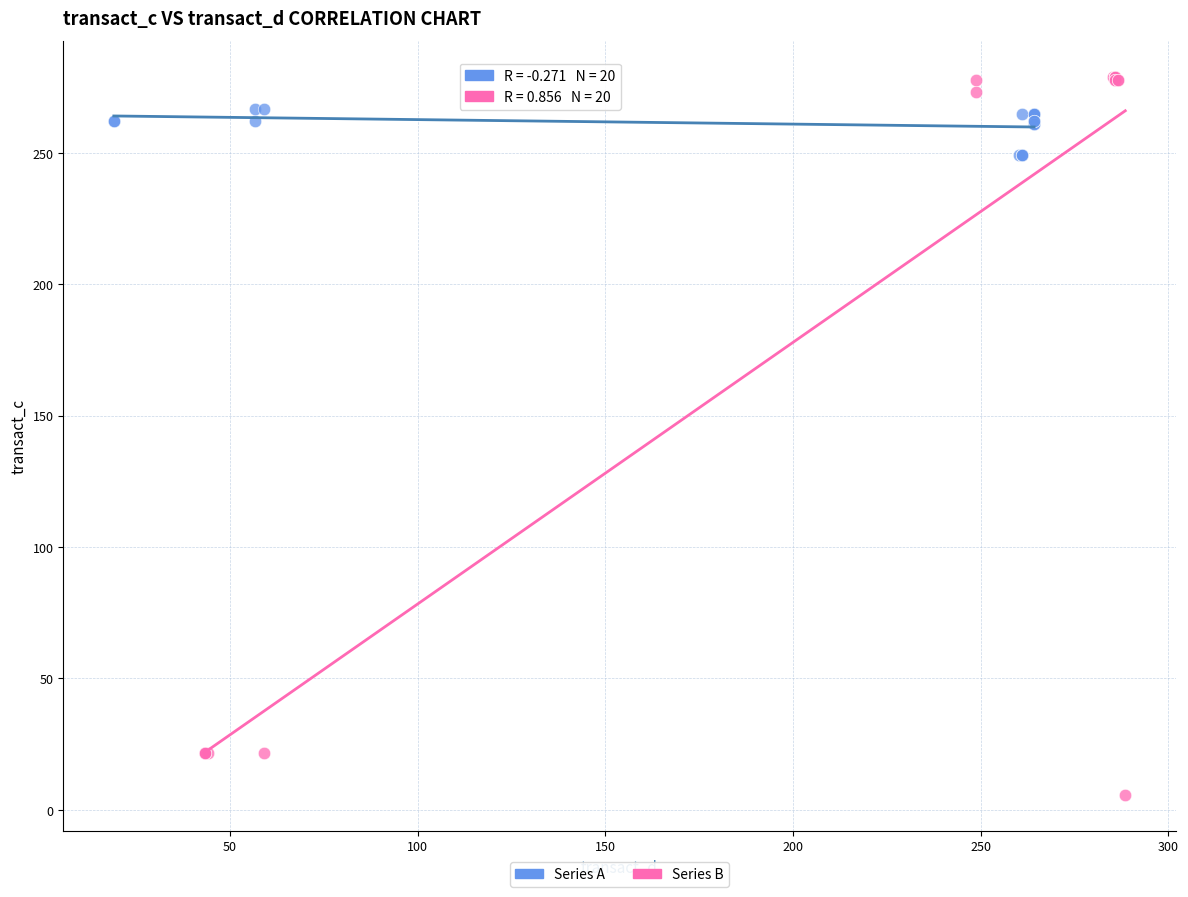

Which series contains the highest Y value?

Series B